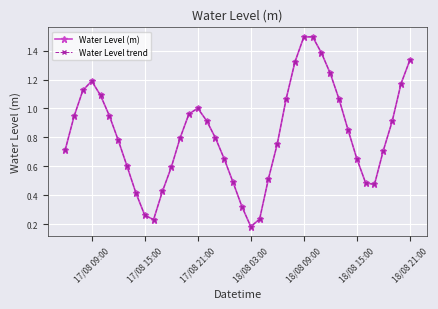

Is this an area chart (filled region under the line)?

No